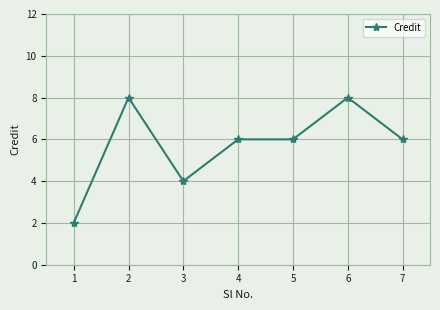

What is the approximate value at 2?

8